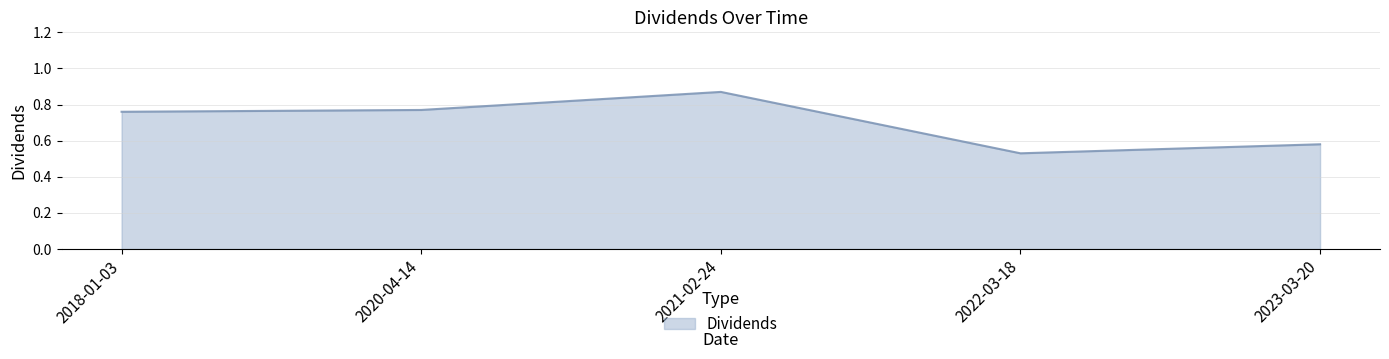

Where is the data nearest to the value 0?

2022-03-18